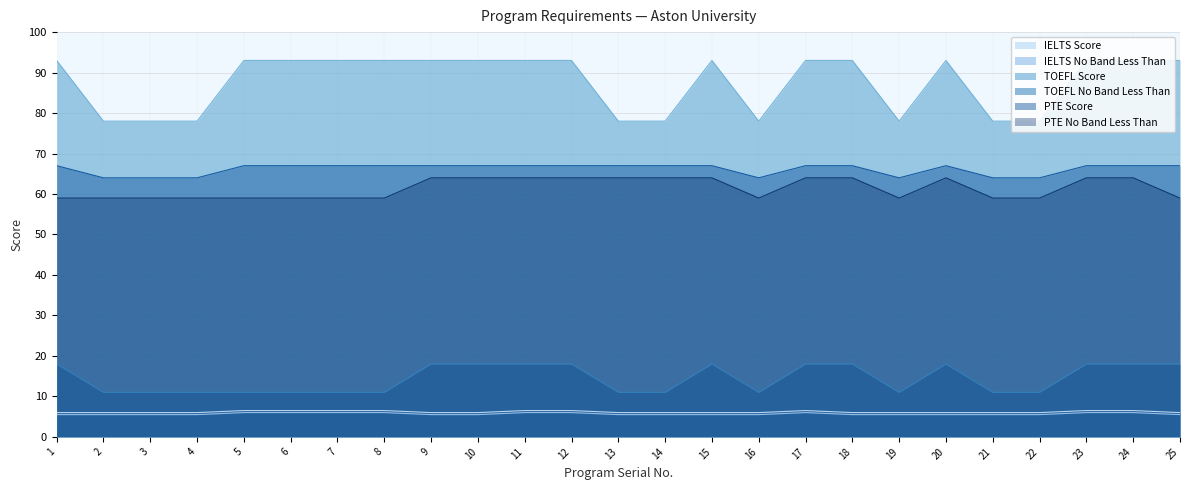

How many lines are shown in the chart?

6